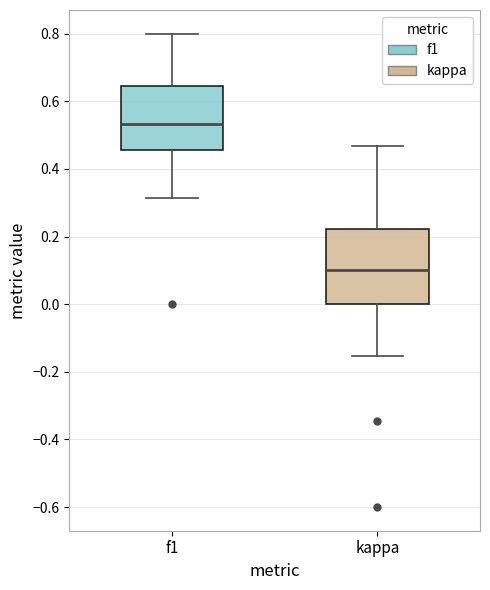

Reading left to right, read every box against the y-axis: the position of its median line, the range the box covers, and the ends of its whiskers. The values are not printed on the chart, so give them approximately, as read against the axis.

f1: median 0.54, box 0.46 to 0.64, whiskers 0.32 to 0.80
kappa: median 0.10, box 0.00 to 0.22, whiskers -0.16 to 0.46